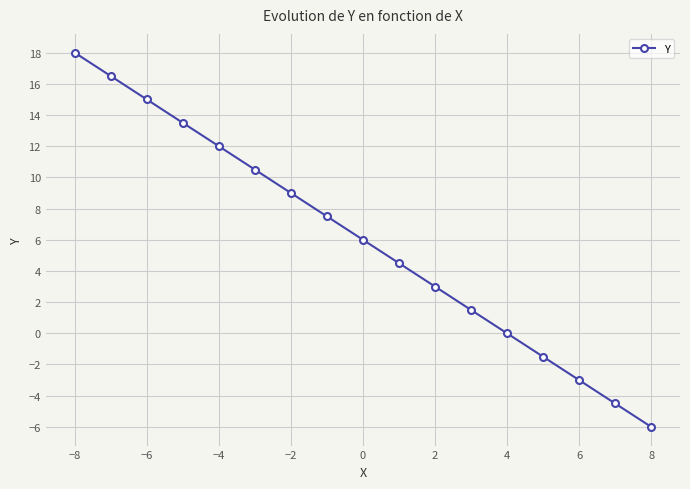

What is the value of the 1st point from the left?

18.0